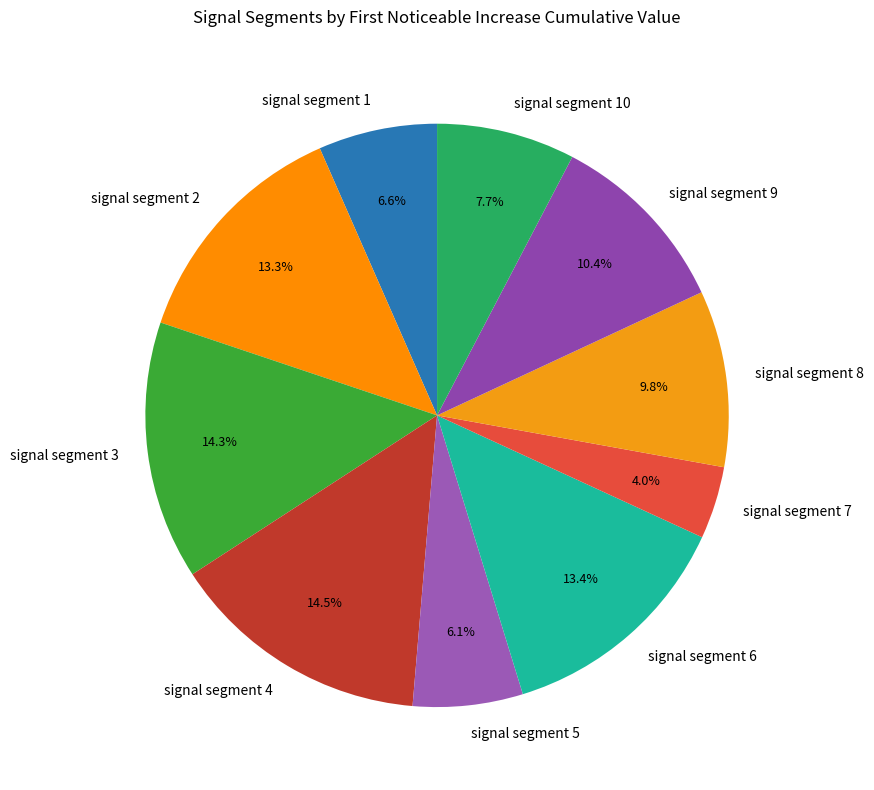

Between signal segment 3 and signal segment 5, which is larger?

signal segment 3